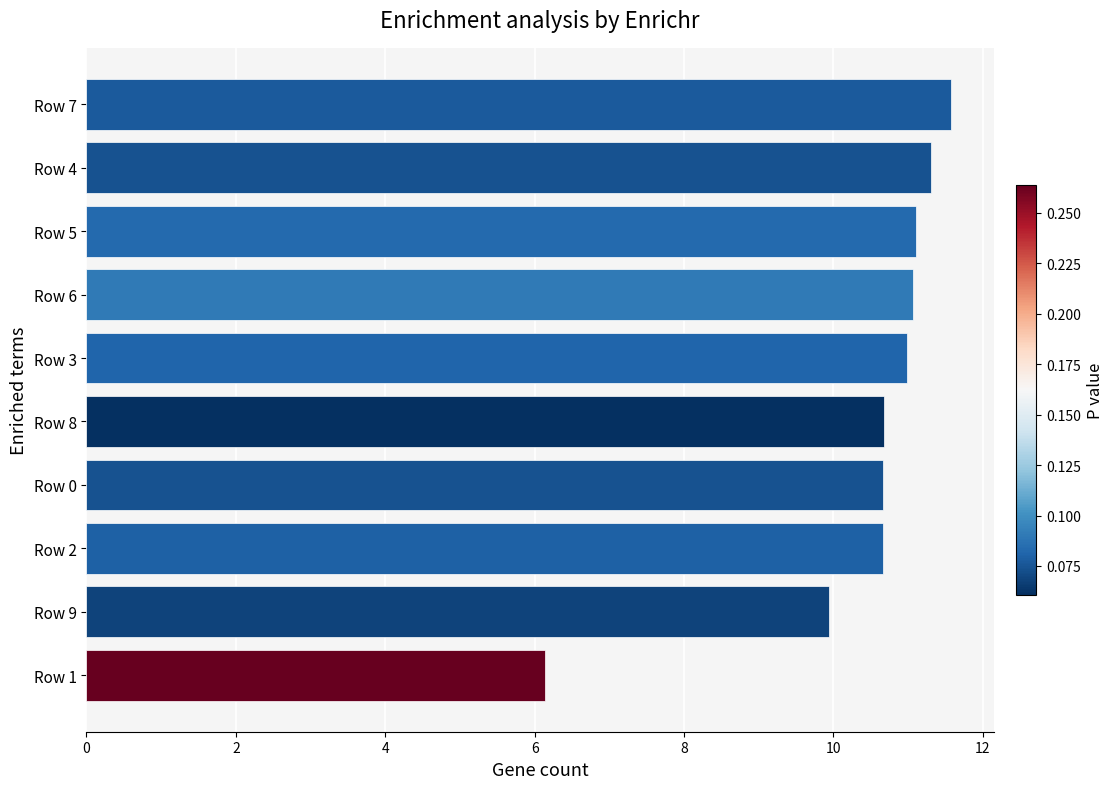

What is the change in value from Row 2 to Row 9?

-0.7